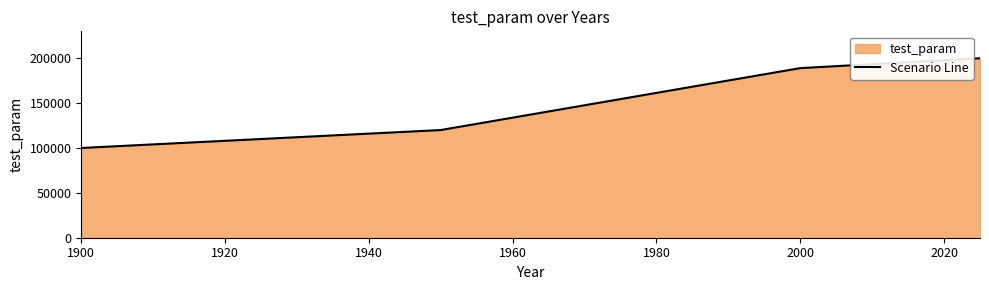

What is the average value?

152250